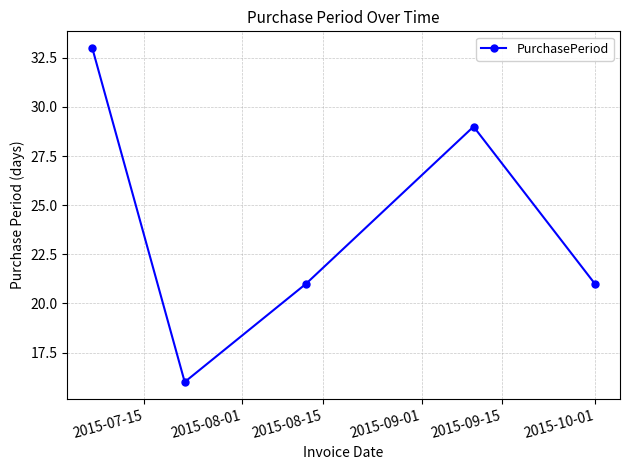

True or false: there are more than 0 points higher than both neighbors.

True